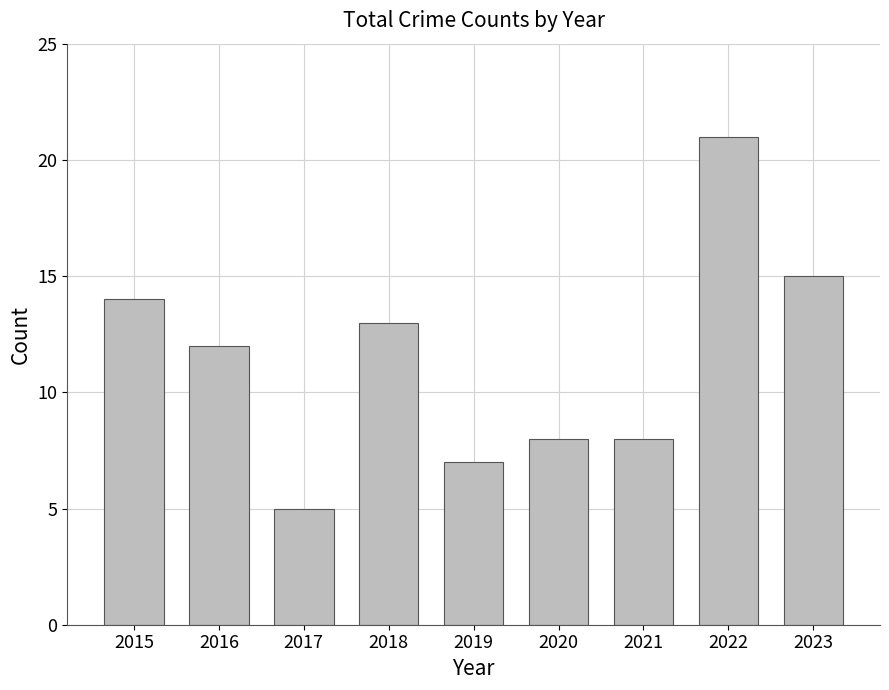

Reading right to left, list all the values displayed in this chart.

15	21	8	8	7	13	5	12	14